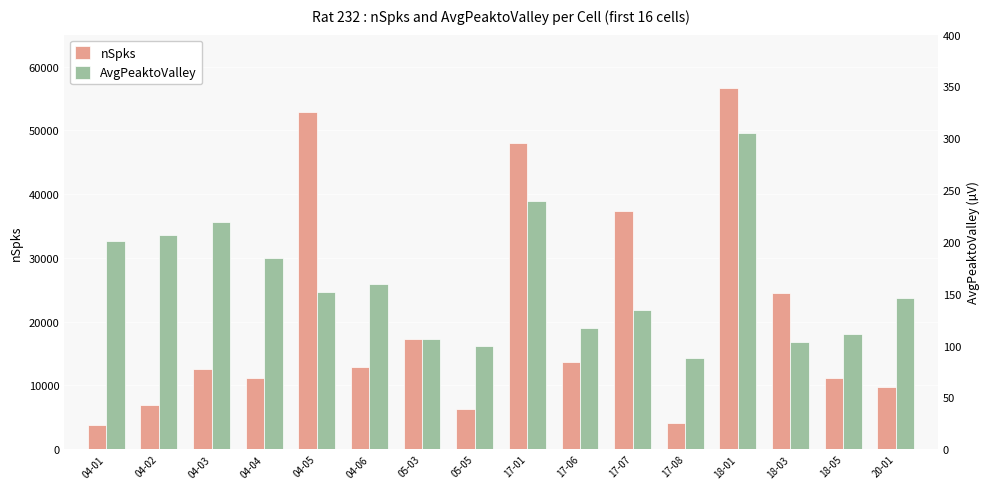

True or false: nSpks has a value of 56573.0 at 18-01.

True